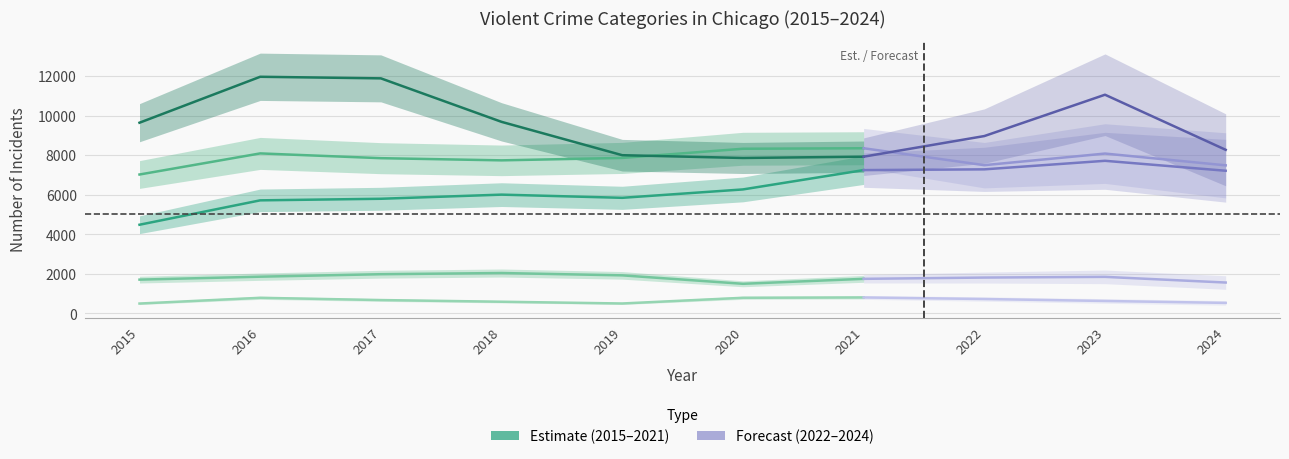

At which label is Aggravated Battery closest to 7683?

2018